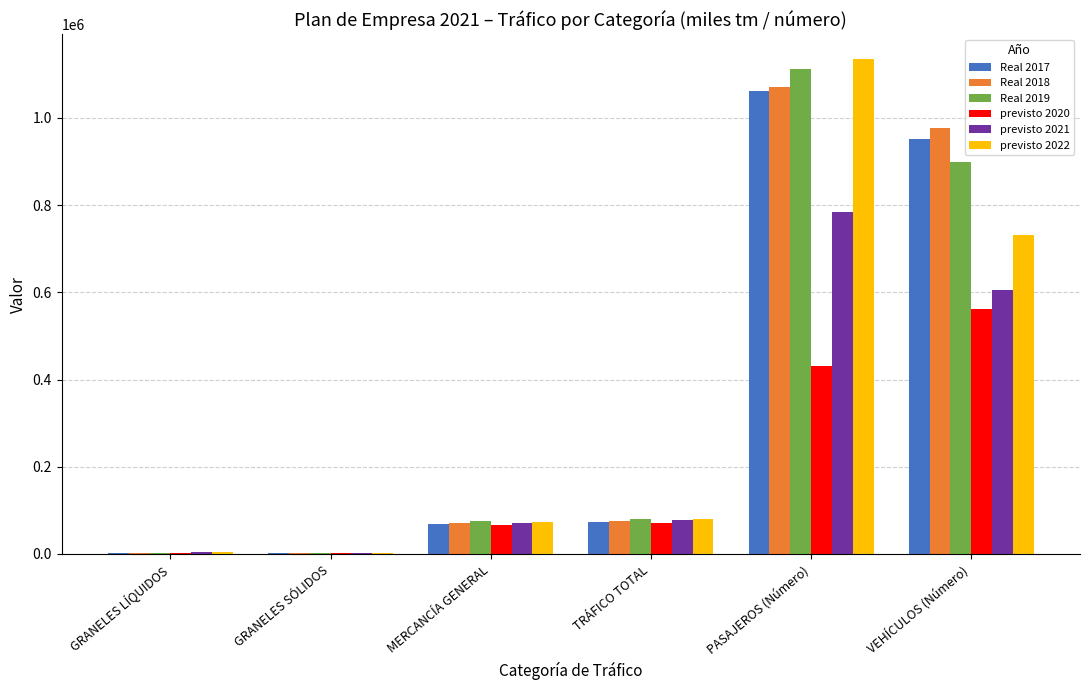

How many series are shown in this chart?

6